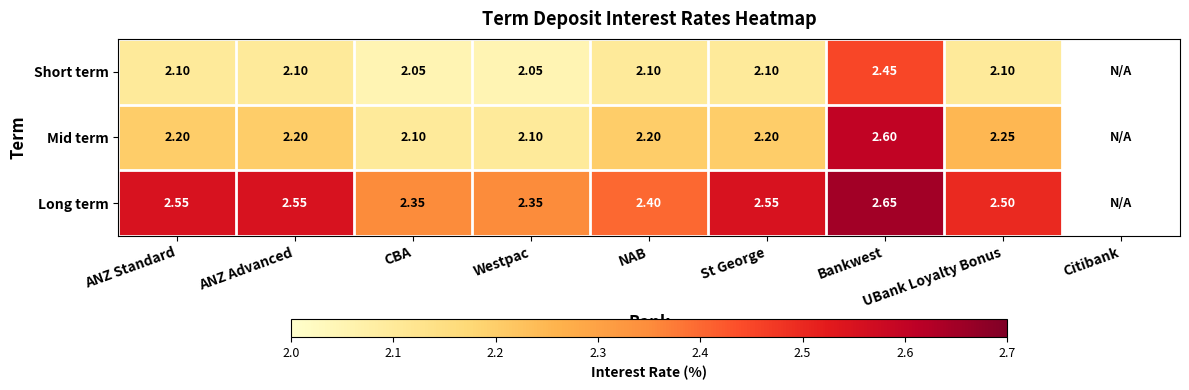

Is it true that Long term equals 1.6 at ANZ Advanced?

False